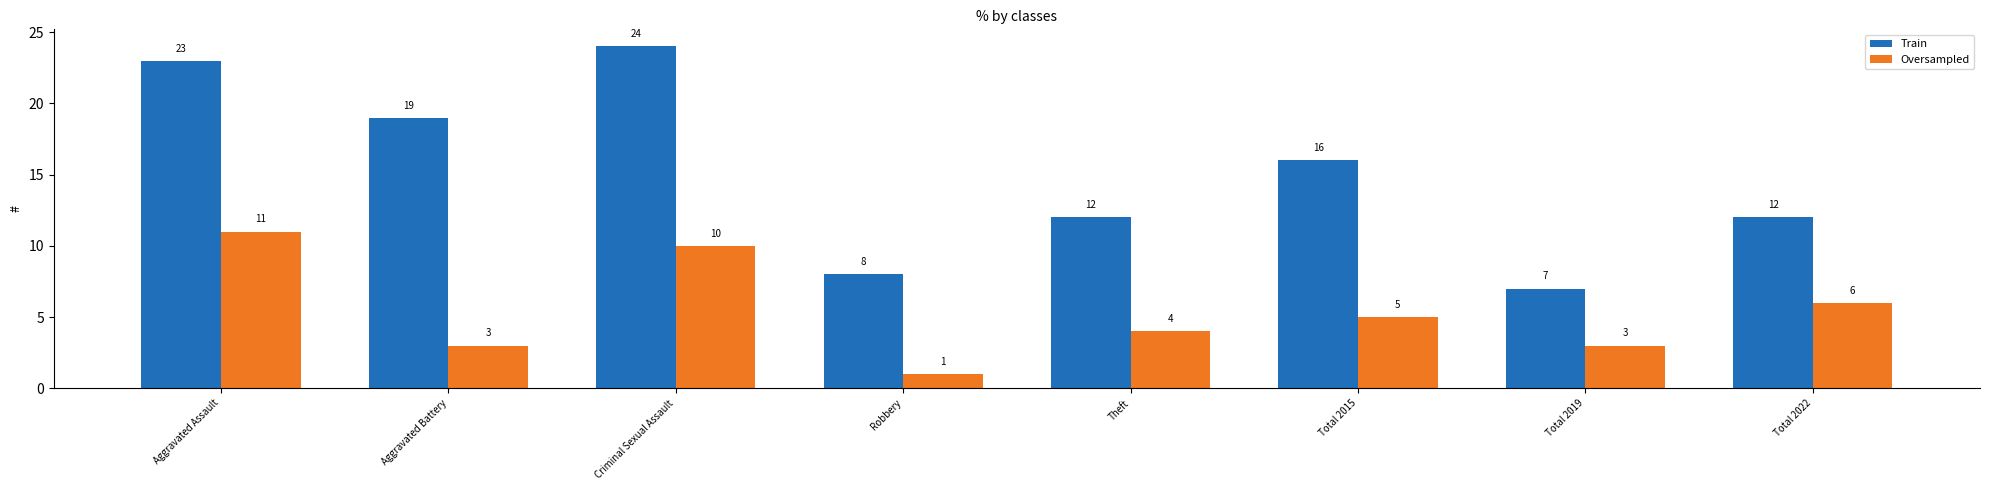

How many bars are there in total?

16